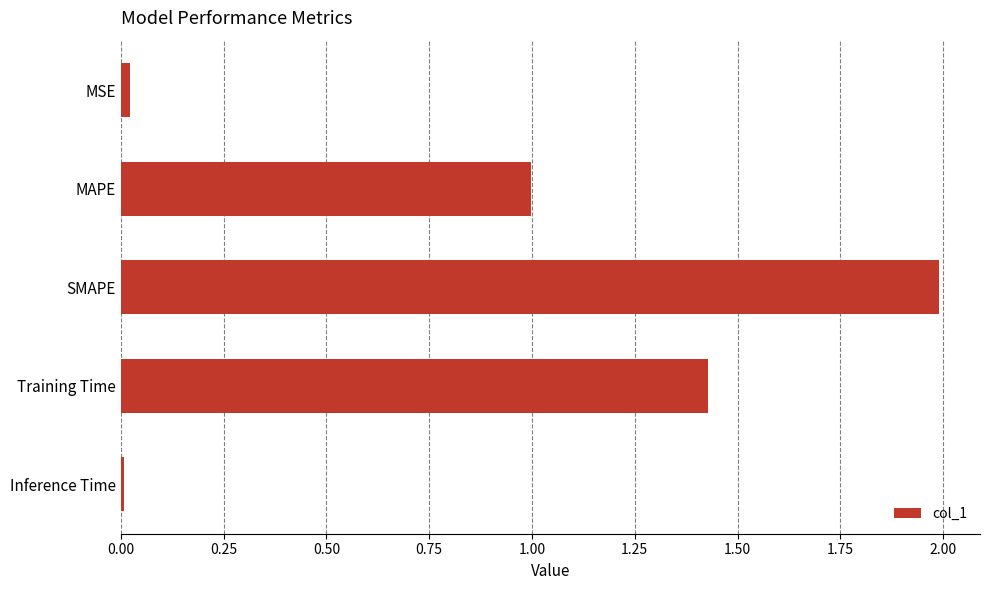

What is the maximum value shown in the chart?

2.0